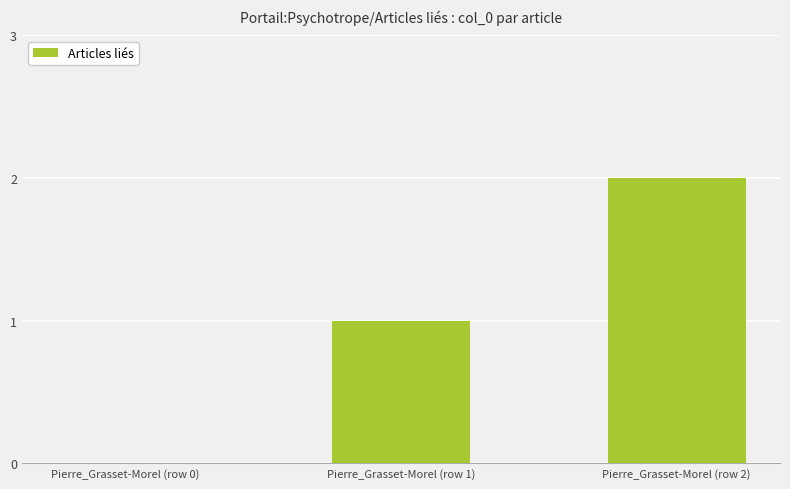

What is the sum of all values?

3